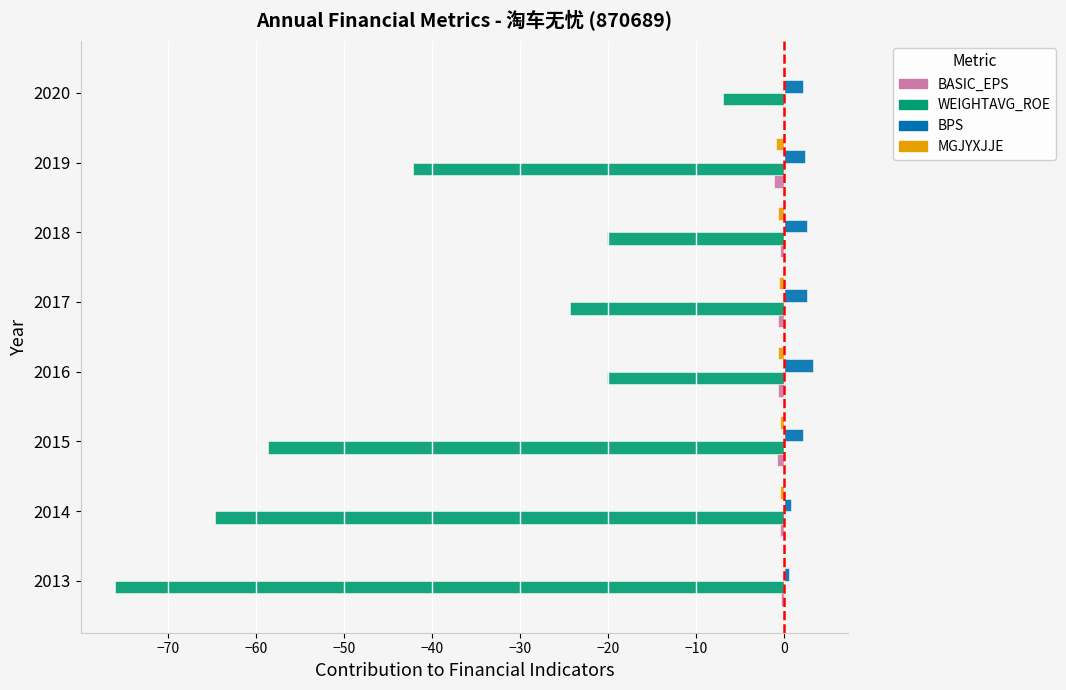

Is it true that BPS equals 2.2 at 2015?

True